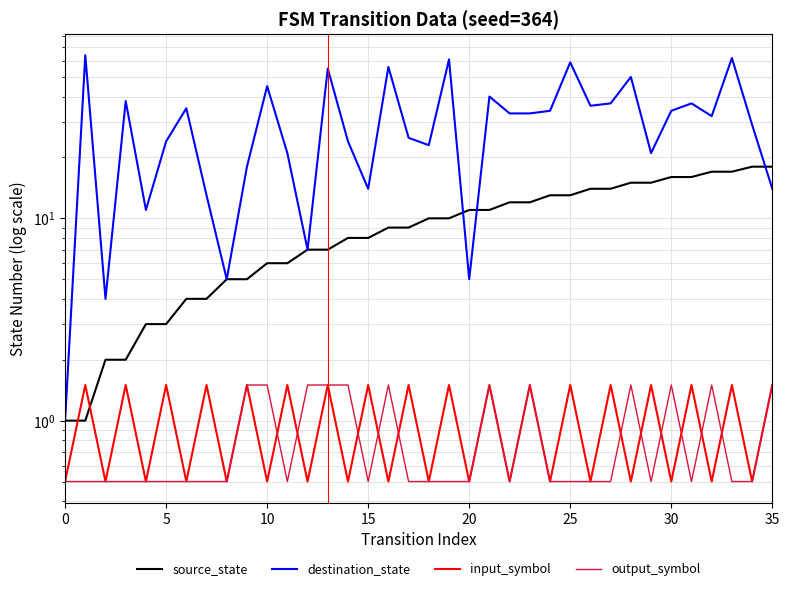

What is the label of the 21st point from the right?

15